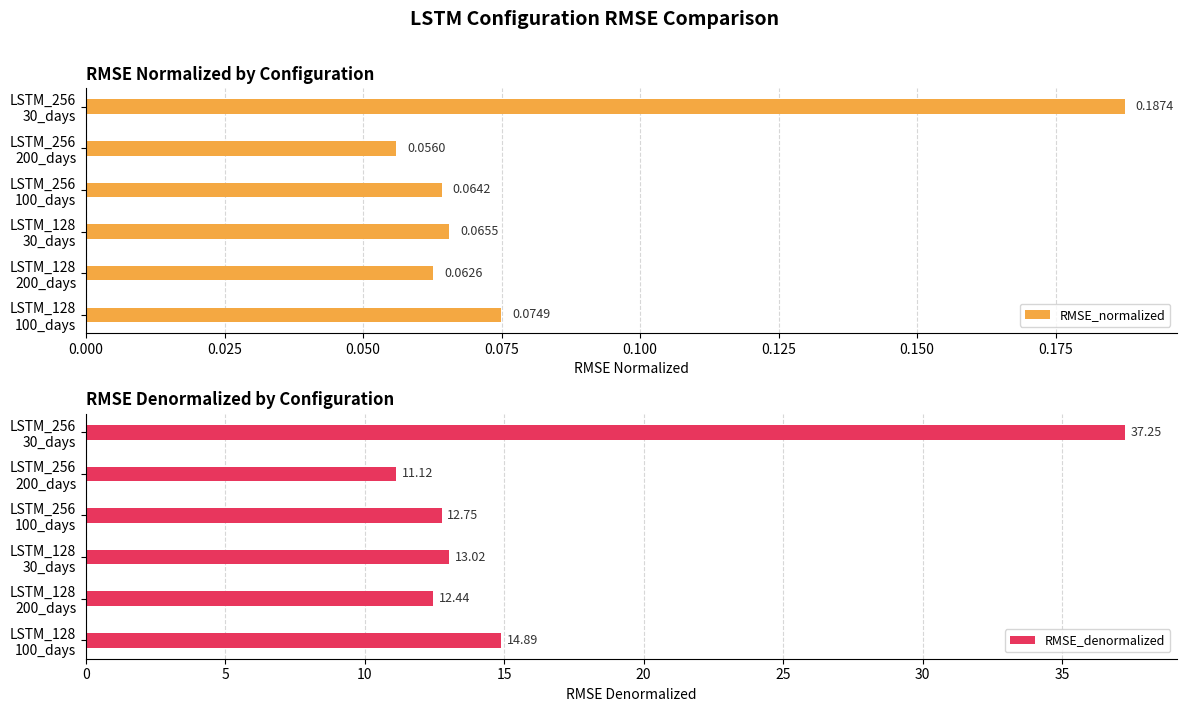

What is the value of the RMSE_denormalized bar at the 2nd from the left?

11.1